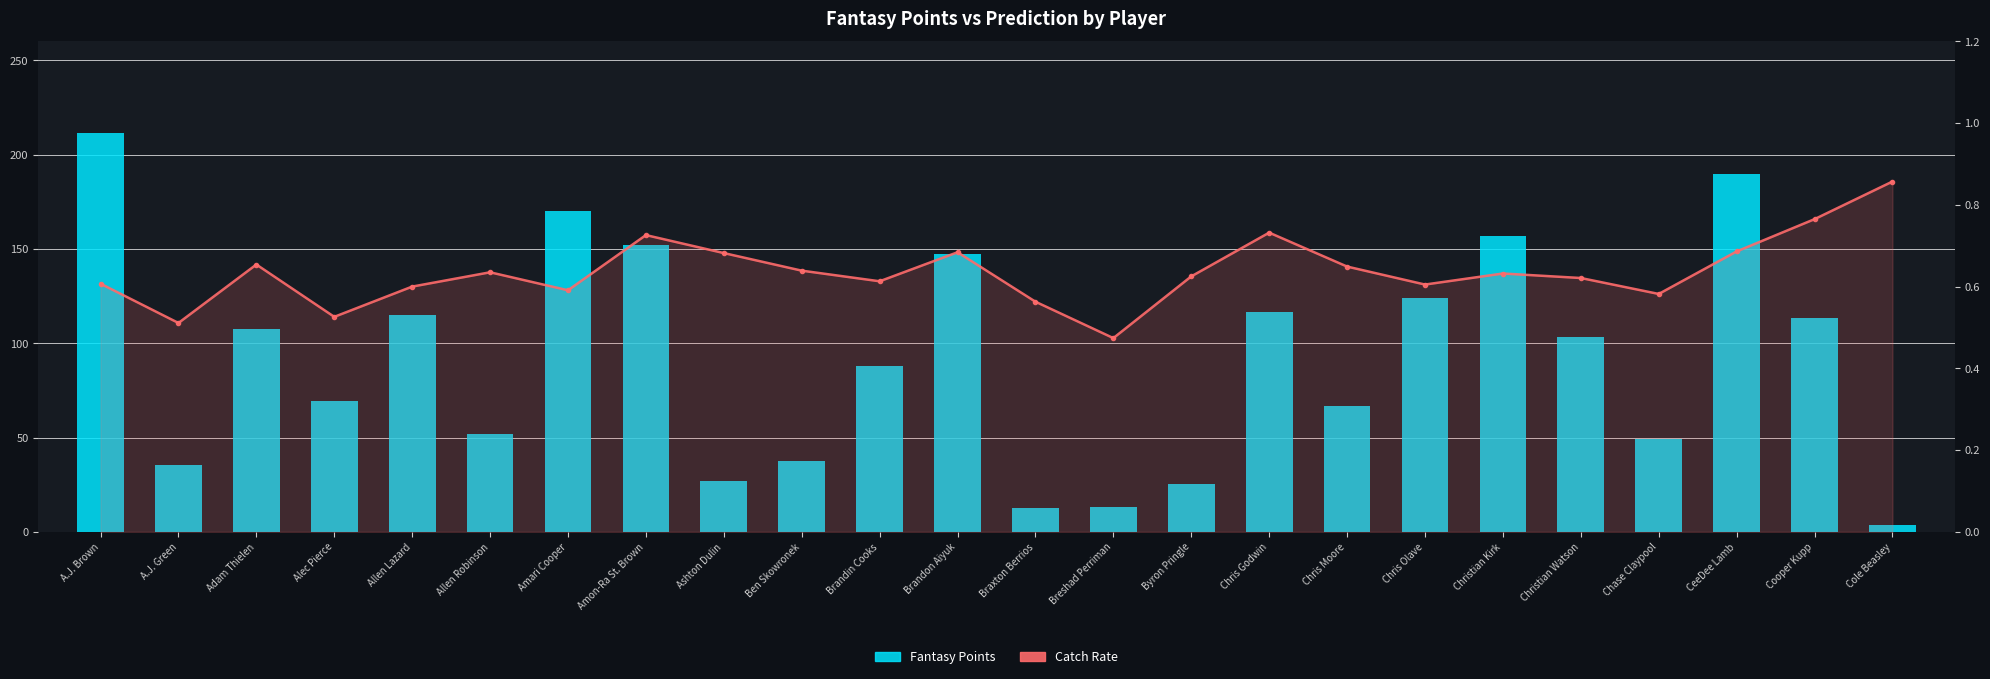

Reading left to right, what are all the values shown in this chart?

Fantasy Points: A.J. Brown=211.6	A.J. Green=35.6	Adam Thielen=107.6	Alec Pierce=69.3	Allen Lazard=114.8	Allen Robinson=51.9	Amari Cooper=170.0	Amon-Ra St. Brown=152.1	Ashton Dulin=26.7	Ben Skowronek=37.6	Brandin Cooks=87.9	Brandon Aiyuk=147.5	Braxton Berrios=12.5	Breshad Perriman=13.0	Byron Pringle=25.5	Chris Godwin=116.3	Chris Moore=66.8	Chris Olave=124.2	Christian Kirk=156.8	Christian Watson=103.1	Chase Claypool=49.1	CeeDee Lamb=189.9	Cooper Kupp=113.2	Cole Beasley=3.5
Catch Rate: A.J. Brown=0.6	A.J. Green=0.5	Adam Thielen=0.7	Alec Pierce=0.5	Allen Lazard=0.6	Allen Robinson=0.6	Amari Cooper=0.6	Amon-Ra St. Brown=0.7	Ashton Dulin=0.7	Ben Skowronek=0.6	Brandin Cooks=0.6	Brandon Aiyuk=0.7	Braxton Berrios=0.6	Breshad Perriman=0.5	Byron Pringle=0.6	Chris Godwin=0.7	Chris Moore=0.6	Chris Olave=0.6	Christian Kirk=0.6	Christian Watson=0.6	Chase Claypool=0.6	CeeDee Lamb=0.7	Cooper Kupp=0.8	Cole Beasley=0.9